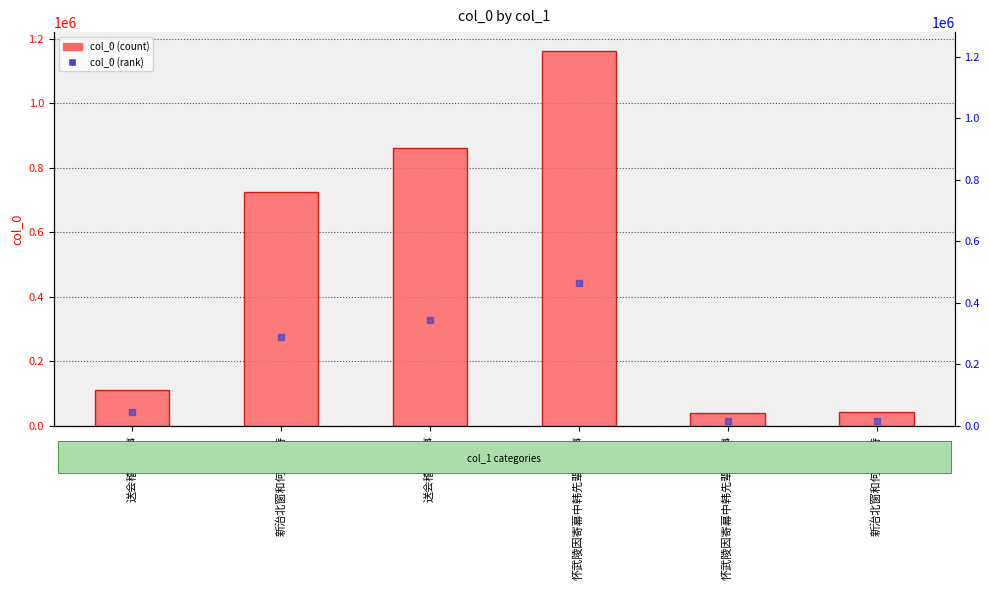

Rank the categories by value from highest to lowest.

怀武陵因寄幕中韩先辈何从事, 送会稽何从事, 新治北窗和何从事诗, 送会稽何从事, 新治北窗和何从事诗, 怀武陵因寄幕中韩先辈何从事